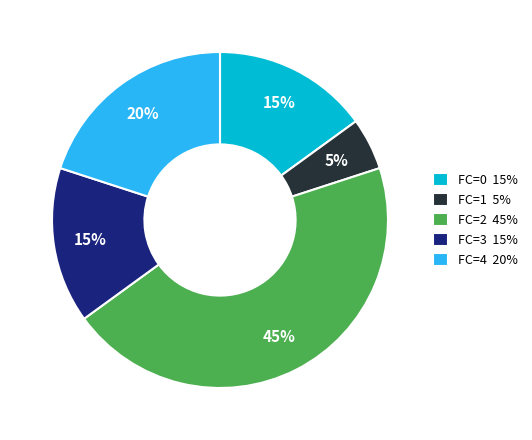

To the nearest percent, what is the combined percentage of FC=0 and FC=1?

20%